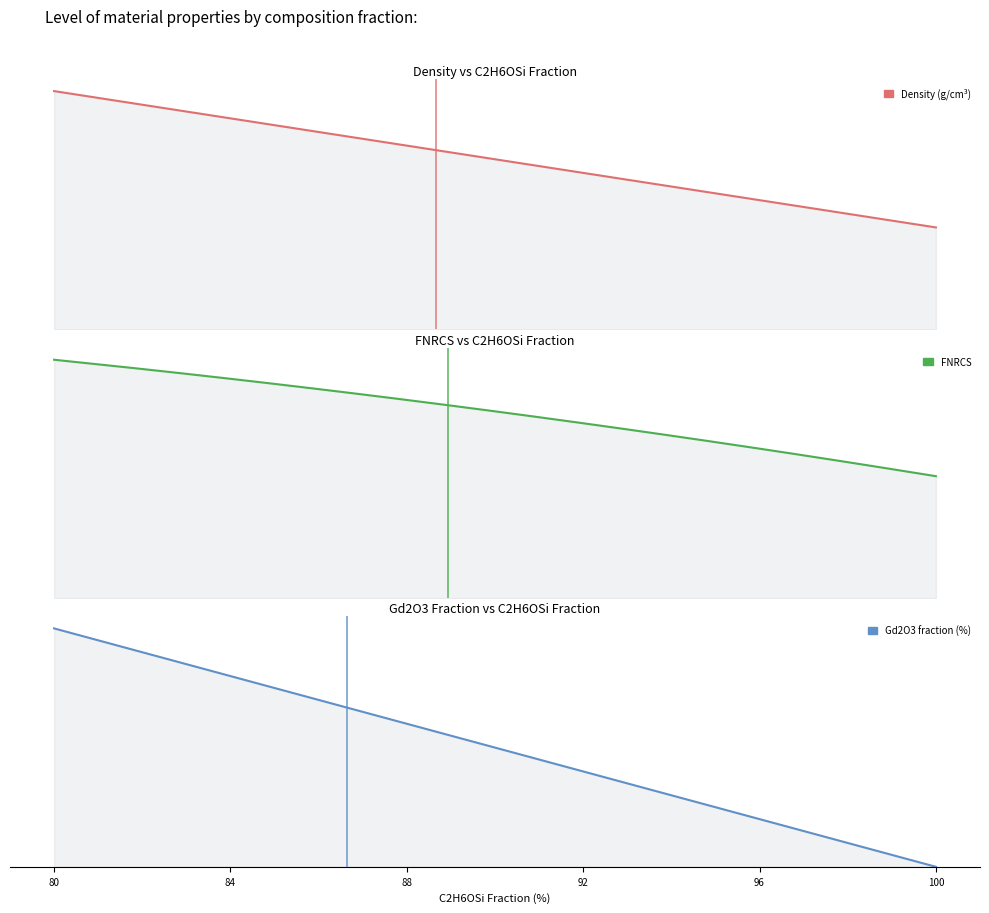

What is the value of the Gd2O3_fraction point at the 12th from the left?

11.0